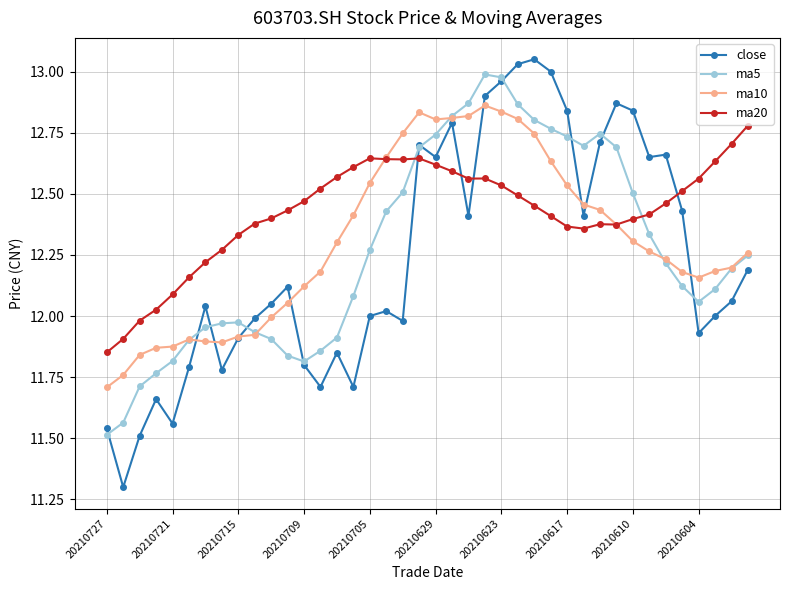

List the series in order of their overall mean, highest first.

ma20, ma10, ma5, close